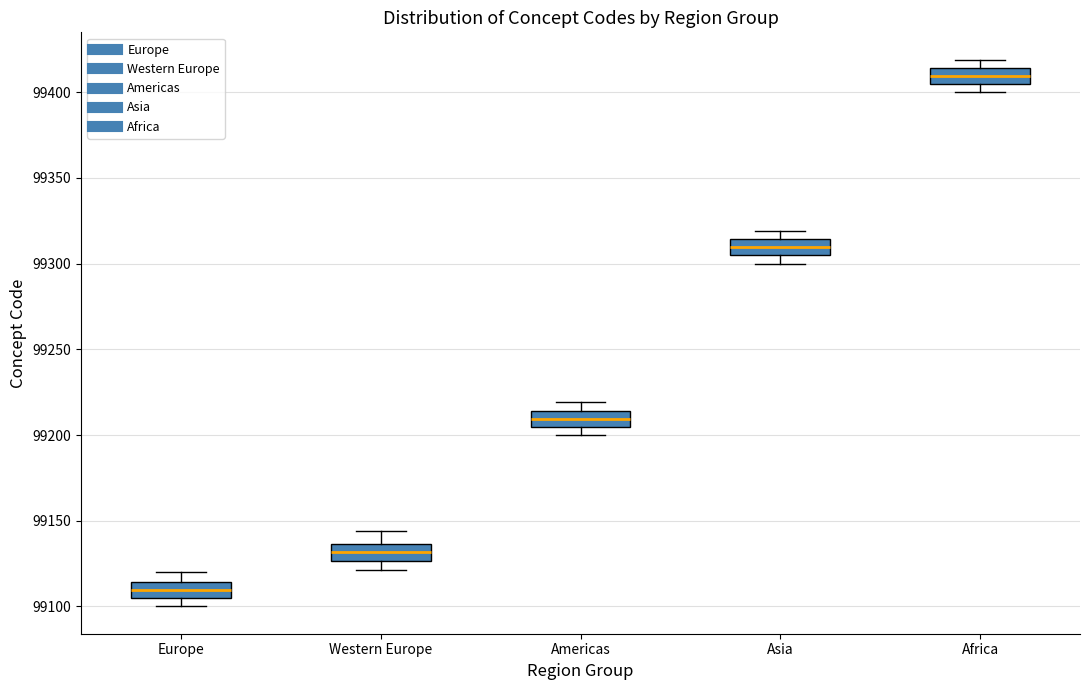

Which box has the highest median line?

Africa